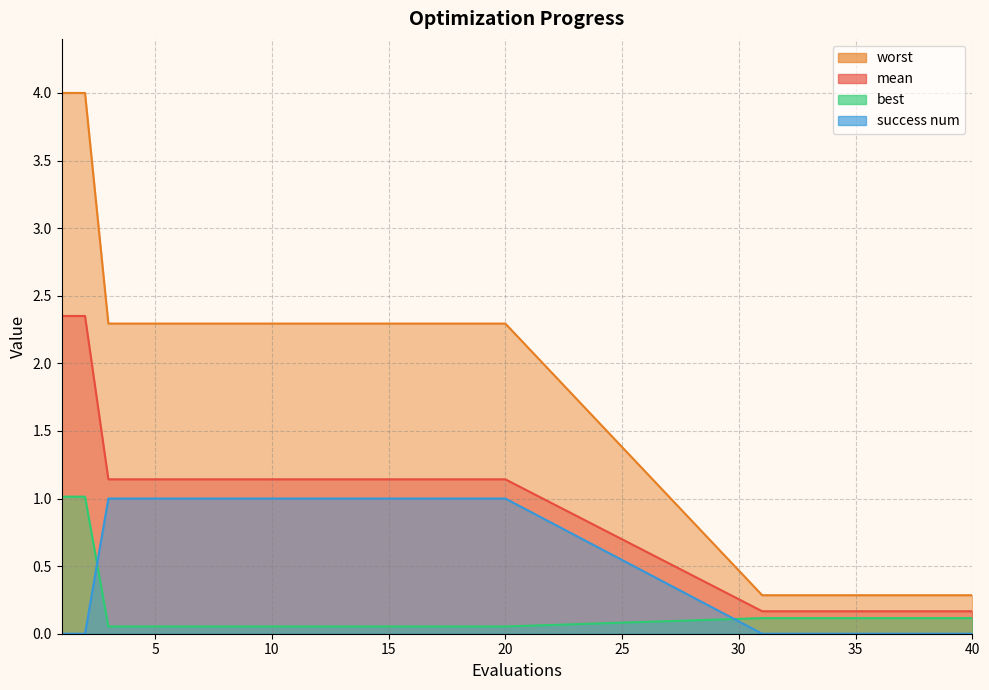

Does the chart display data point markers on the line(s)?

No